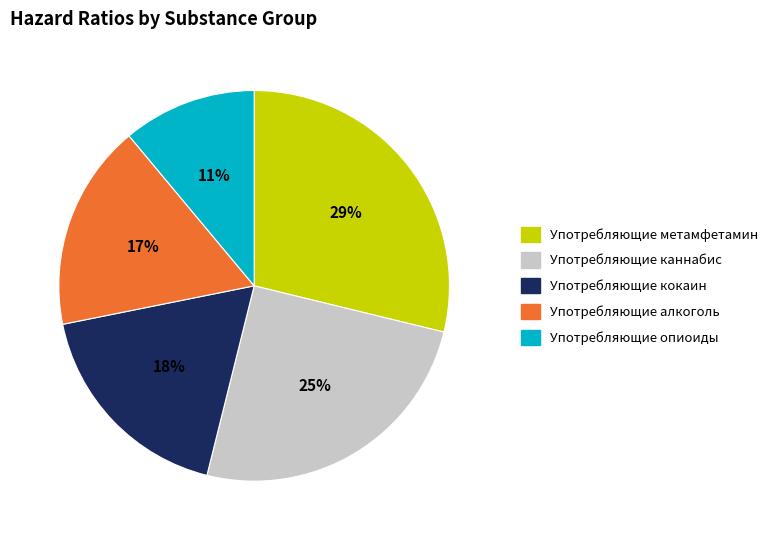

Approximately how many times larger is the value at Употребляющие каннабис compared to Употребляющие алкоголь?

1.5